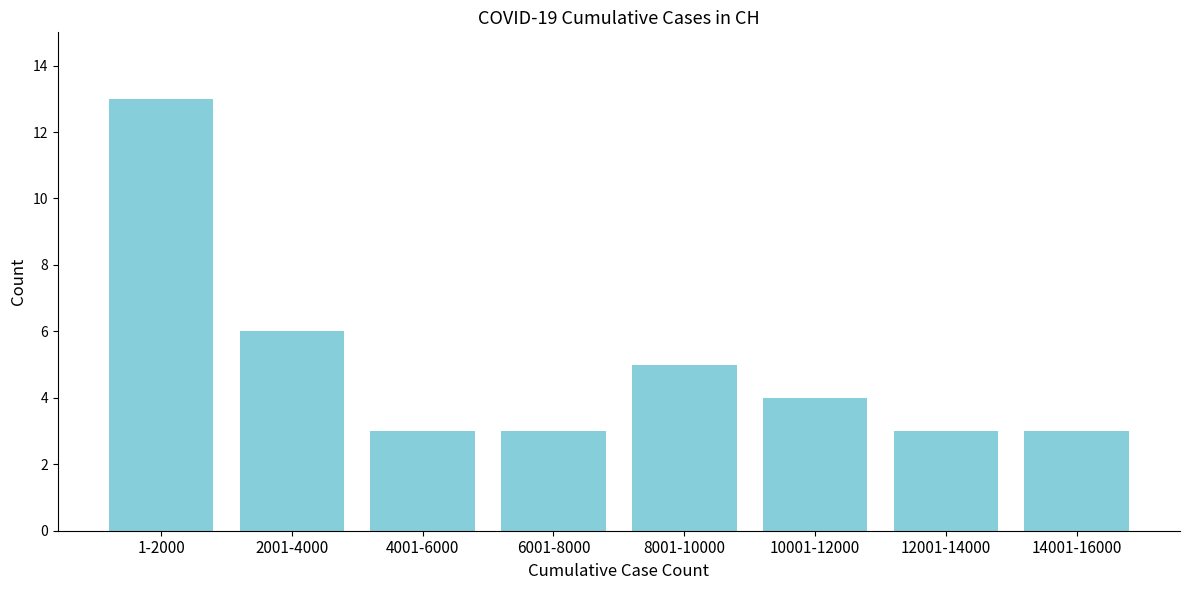

Reading left to right, extract all data points from this chart.

13	6	3	3	5	4	3	3